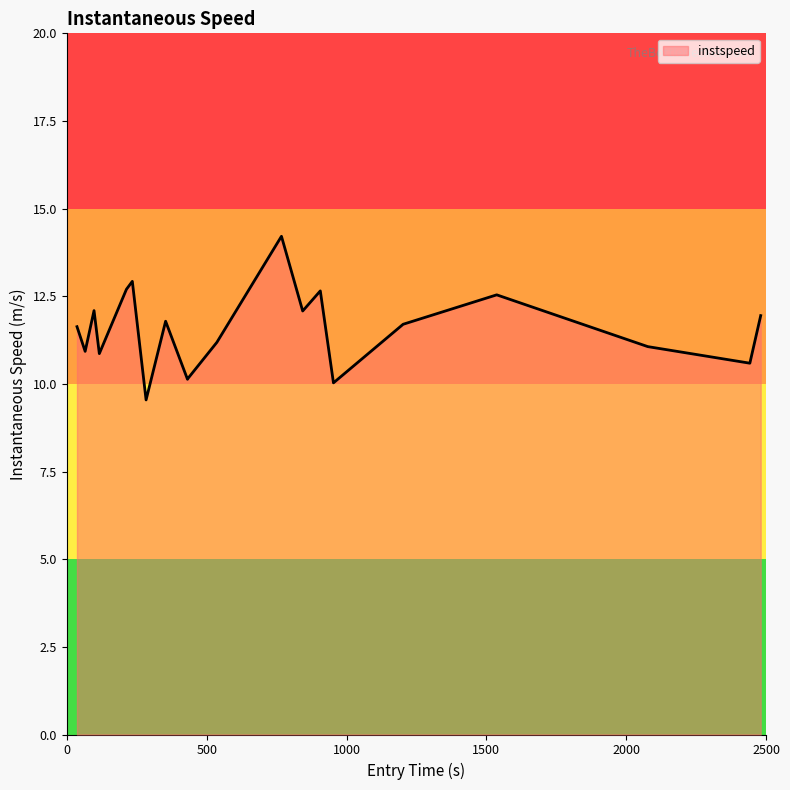

What is the minimum value shown in the chart?

9.5